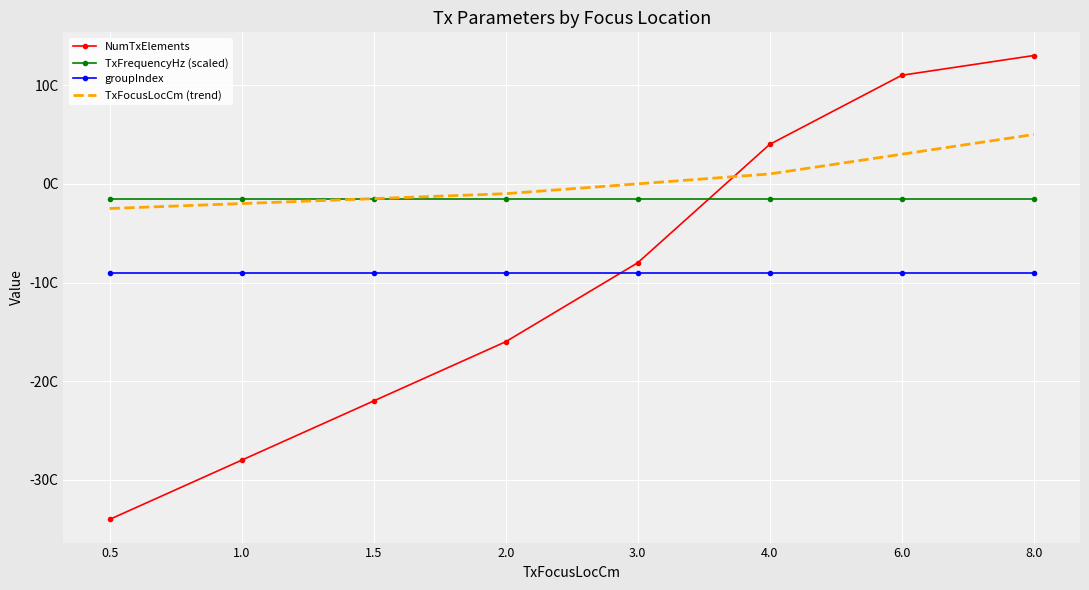

What are all the series names shown in the legend?

NumTxElements, TxFrequencyHz (scaled), groupIndex, TxFocusLocCm (trend)